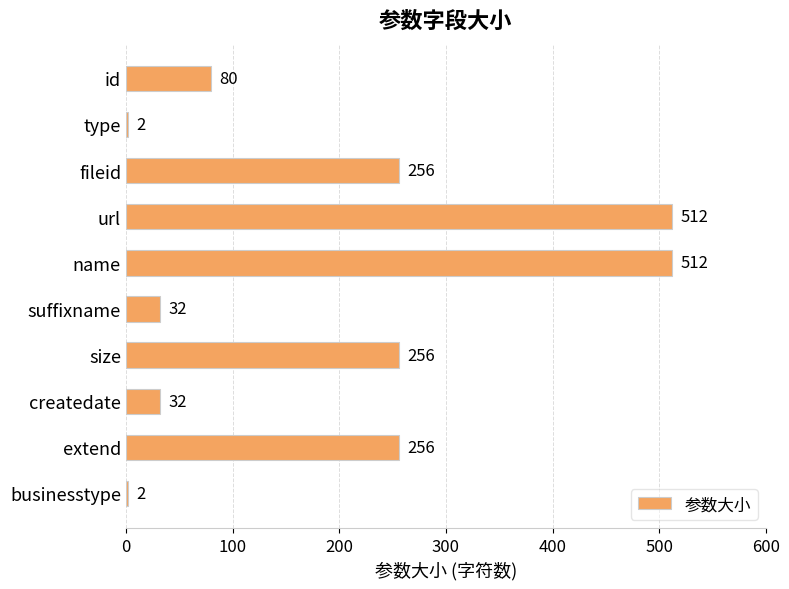

How many bars are there in total?

10